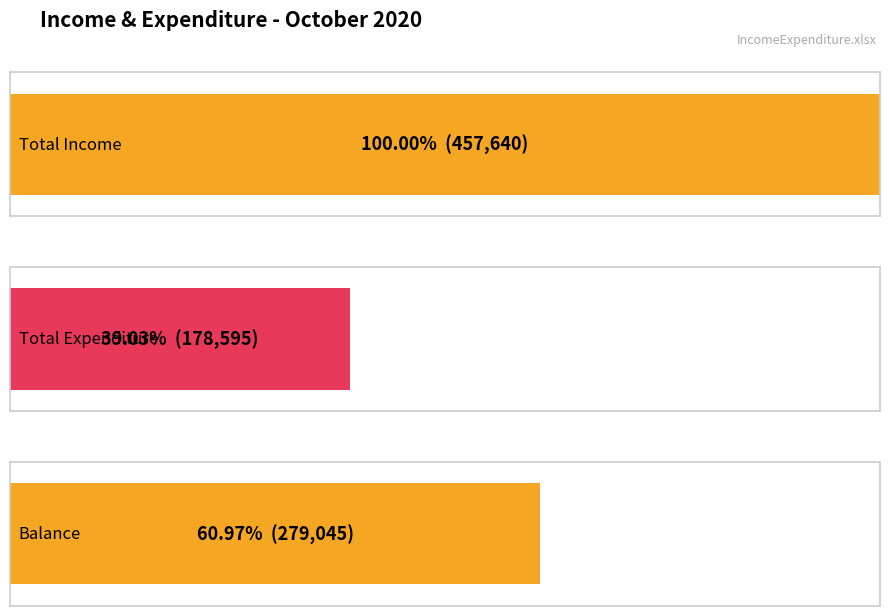

True or false: the data shows 123913 at 1.

False